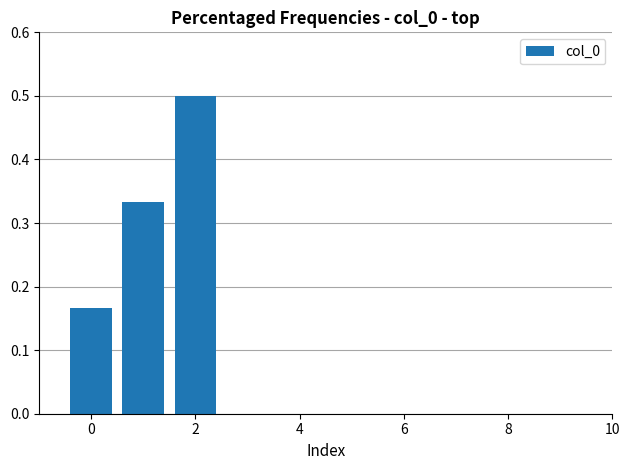

What is the greatest value displayed?

0.5